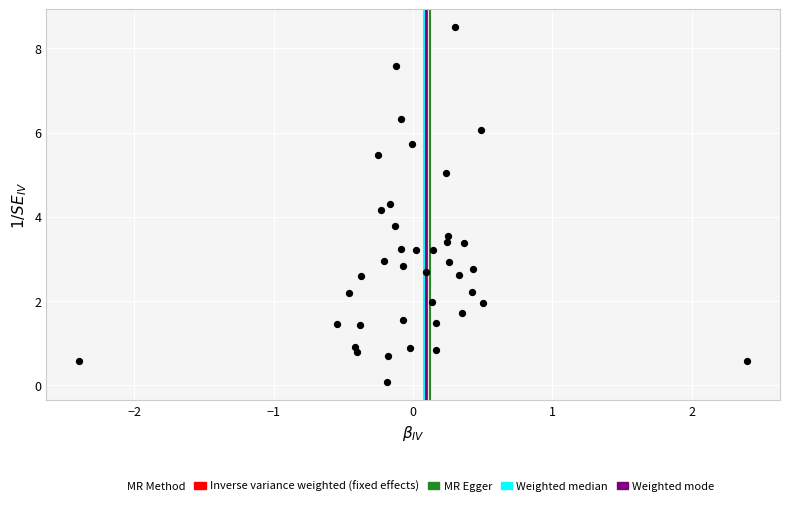

What is the range of X values (max minus min)?

4.8